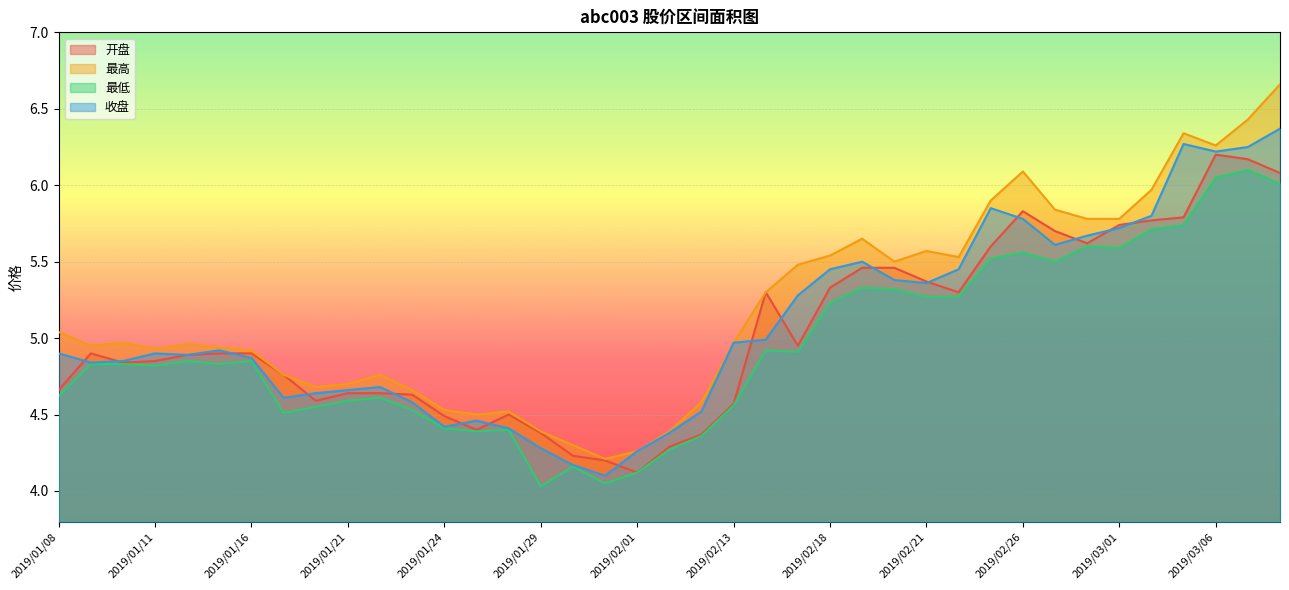

At which category is the sum across all series the highest?

2019/03/08